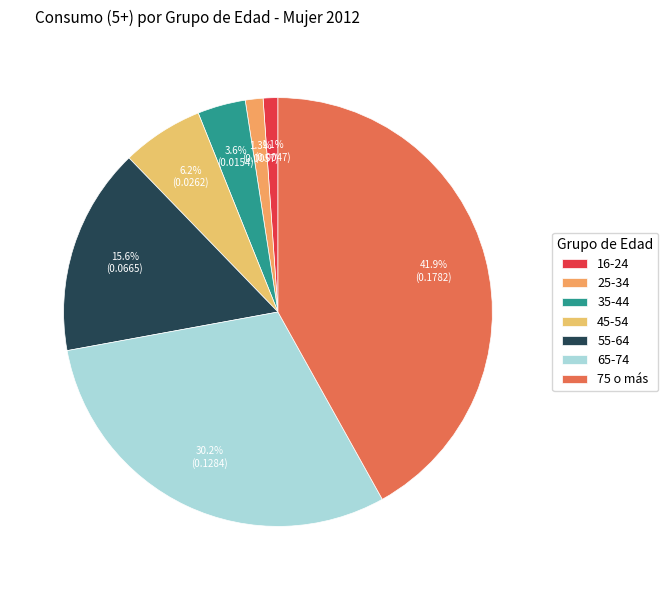

How many slices are in this pie chart?

7